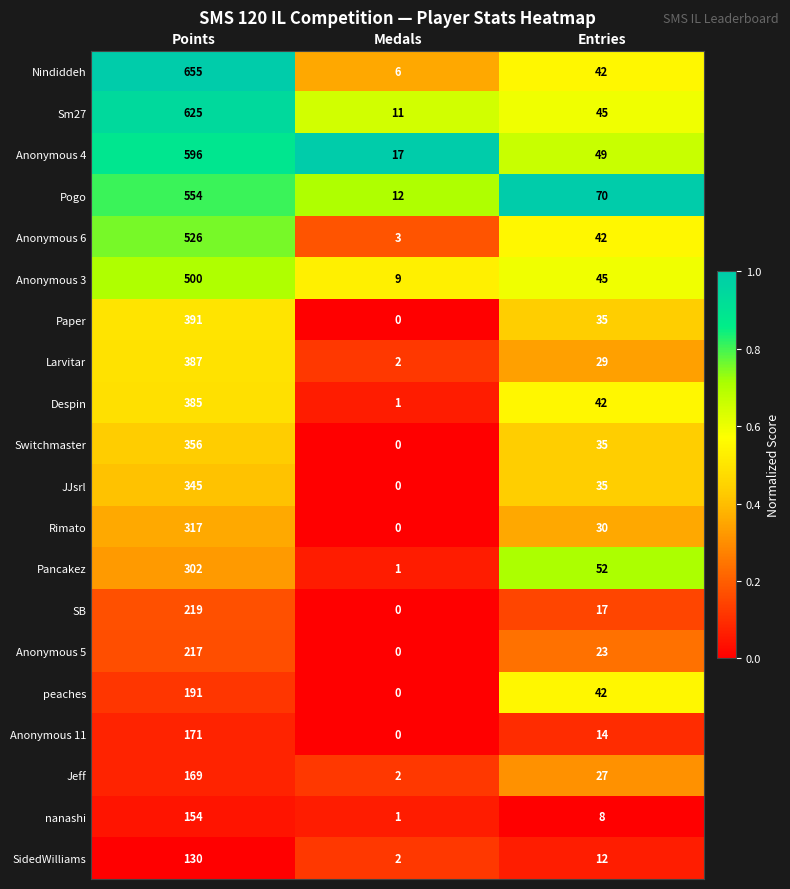

What is the spread (max minus min) of values at Medals?

17